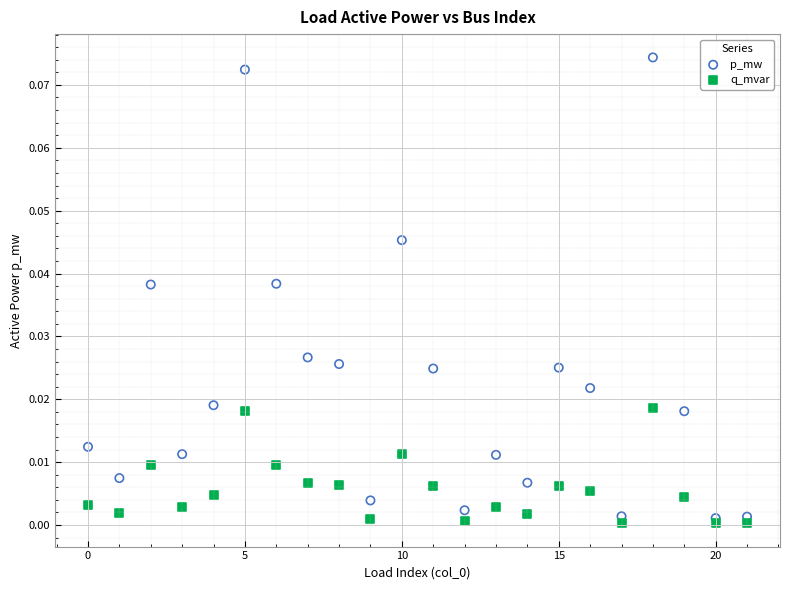

What are all the series names shown in the legend?

p_mw, q_mvar